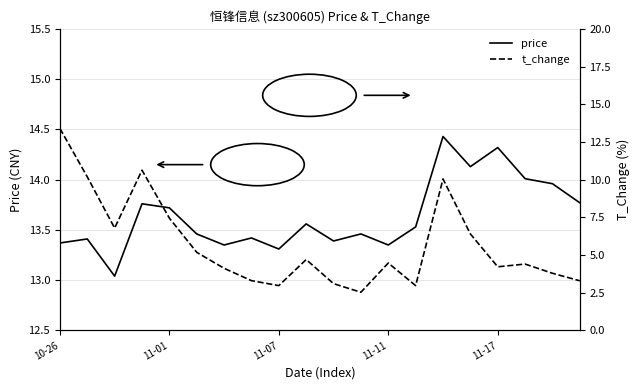

How many lines are shown in the chart?

2